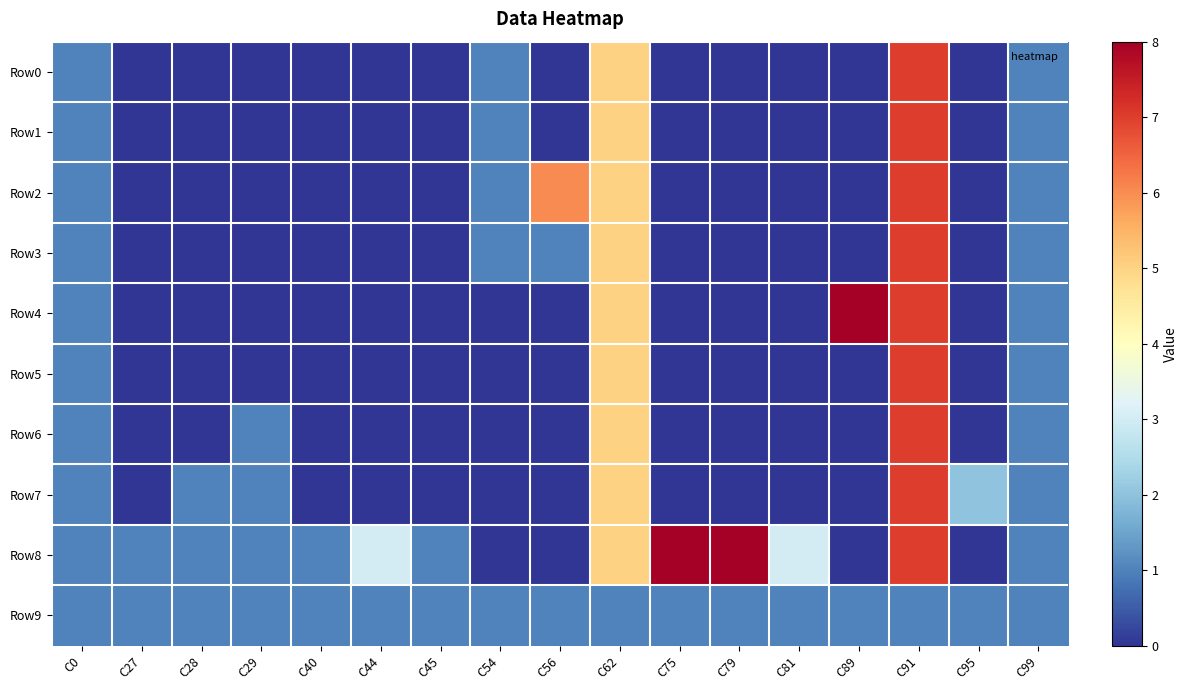

Count the number of data series in this chart.

10